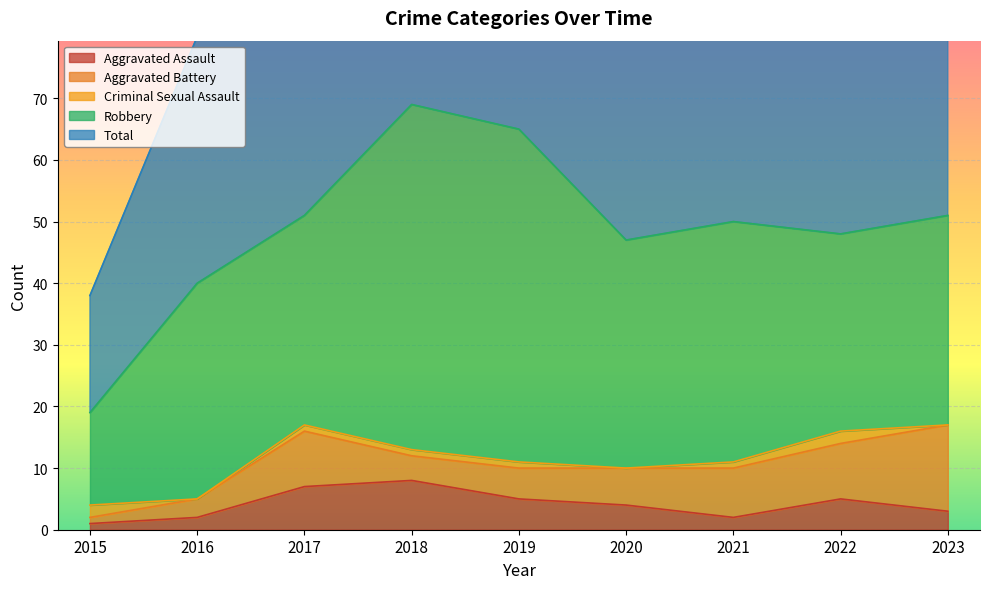

What is the difference between the second highest and second lowest values in the Total series?

25